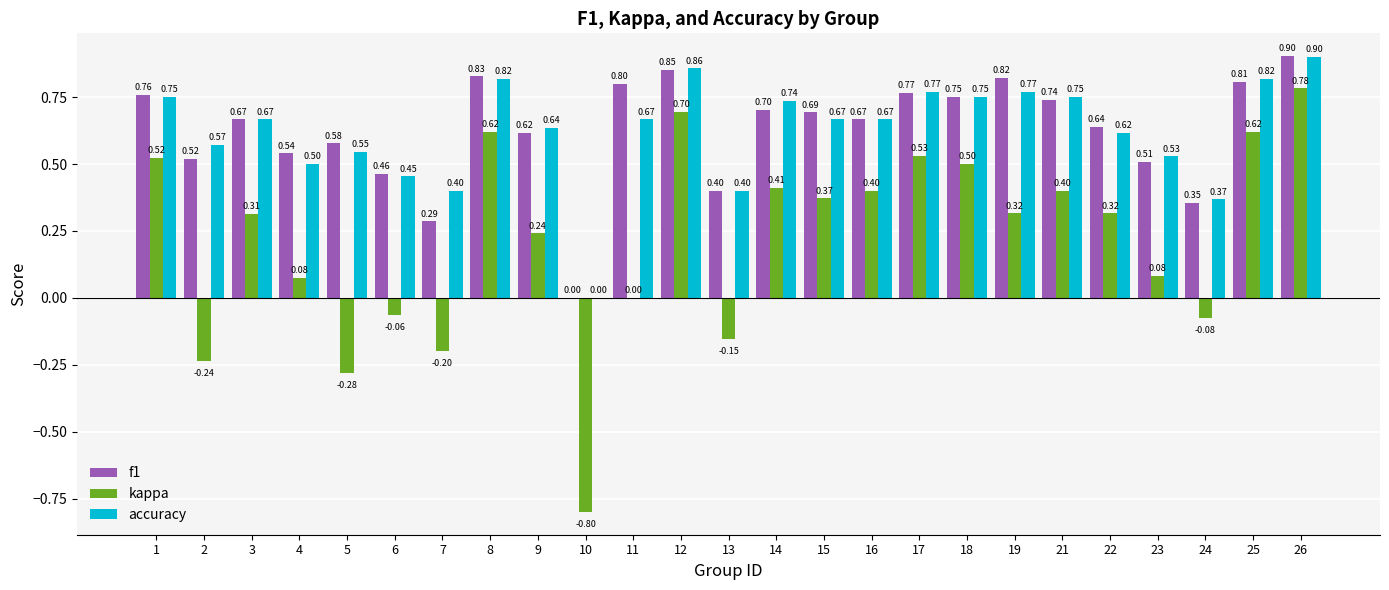

Between 3 and 25, which series saw the biggest shift?

kappa